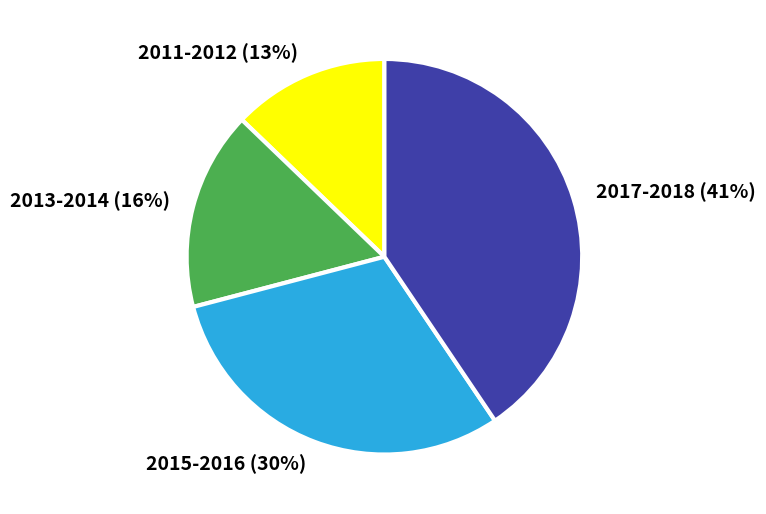

Is the sum of 2013-2014 and 2011-2012 greater than half?

No